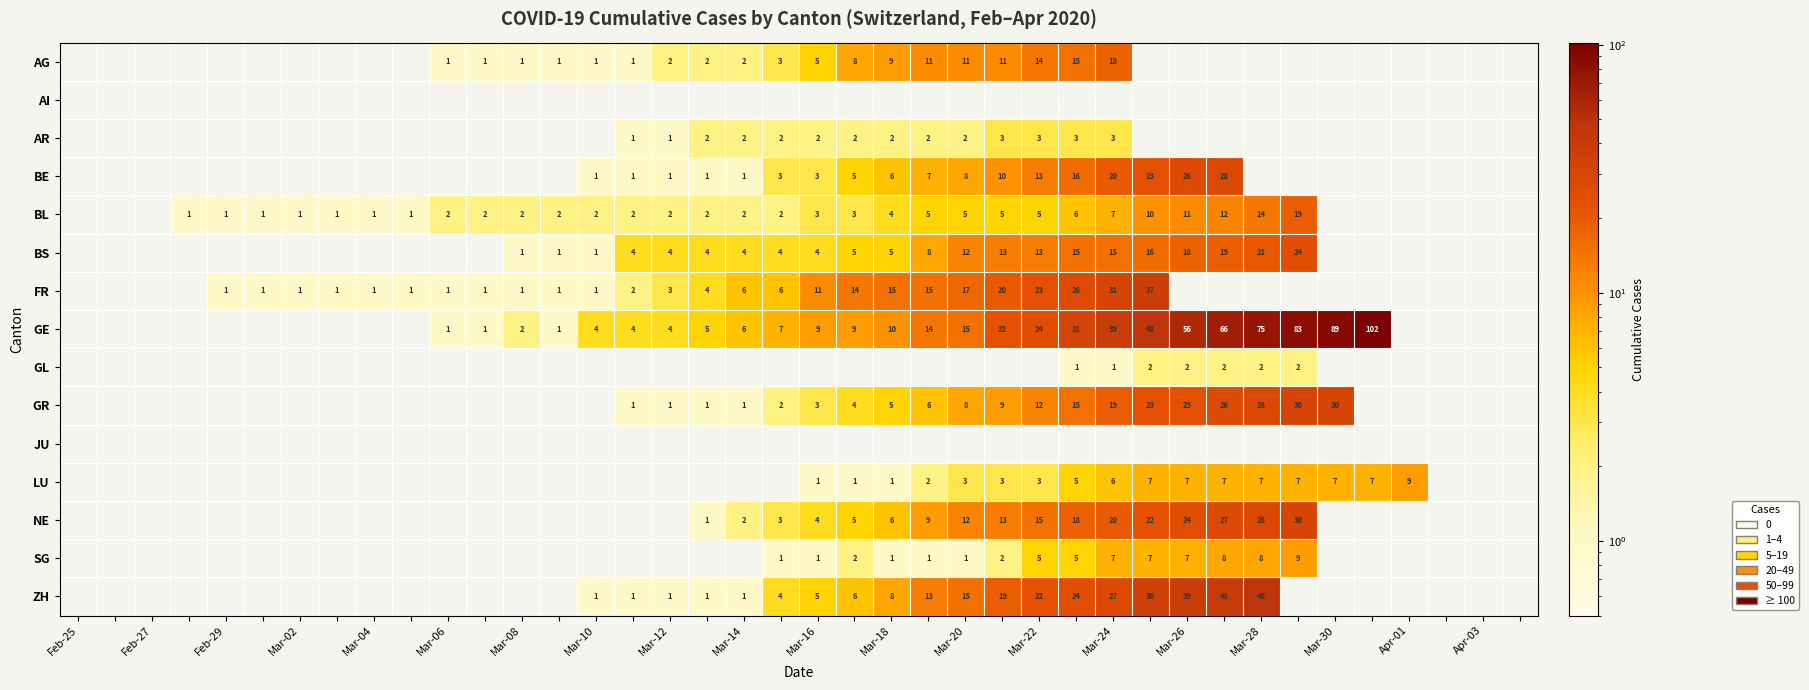

The AG series shows 13 at Mar-18. True or false?

False